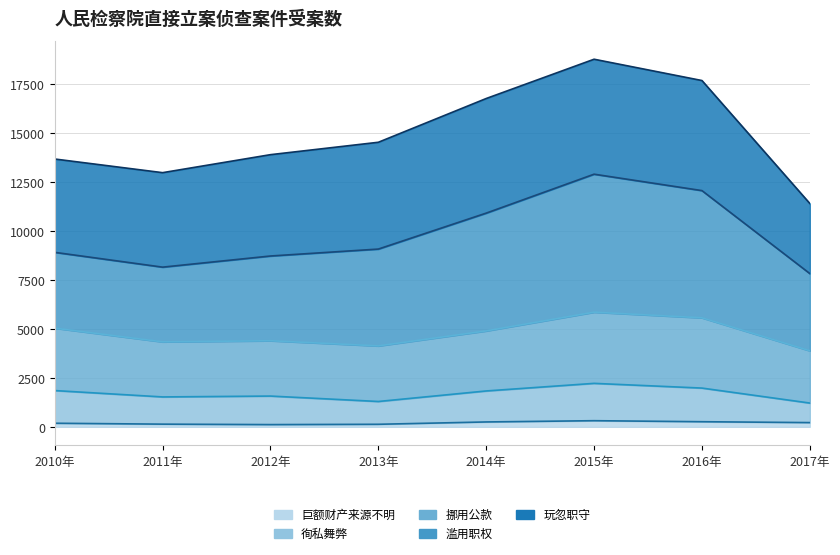

What is the label of the 8th point from the left?

2017年